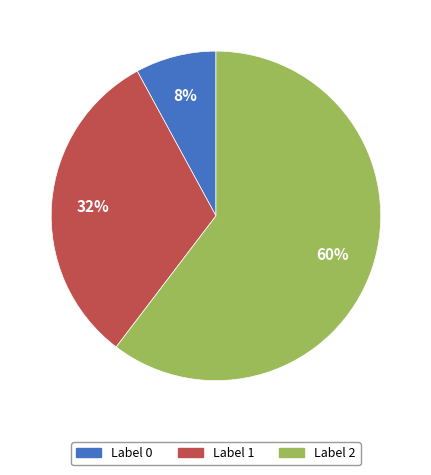

To the nearest percent, what is the difference between the largest and smallest slice percentages?

52%